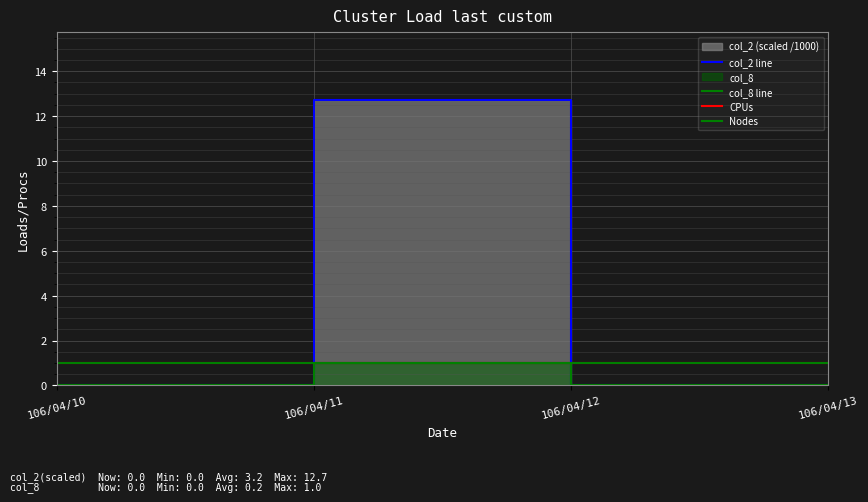

Which category has the lowest value in the col_8 series?

106/04/10